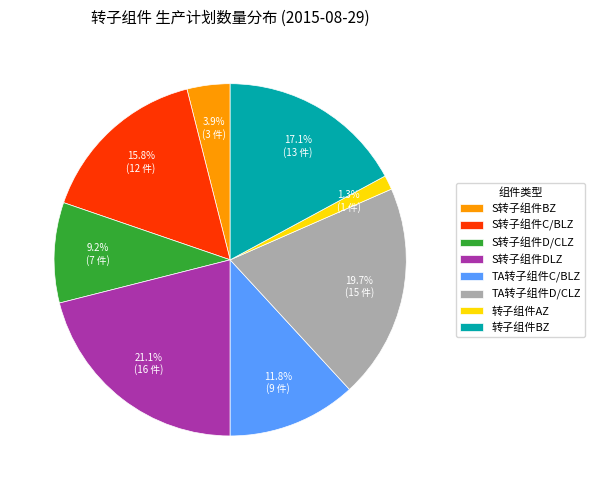

Which slice is the smallest?

转子组件AZ